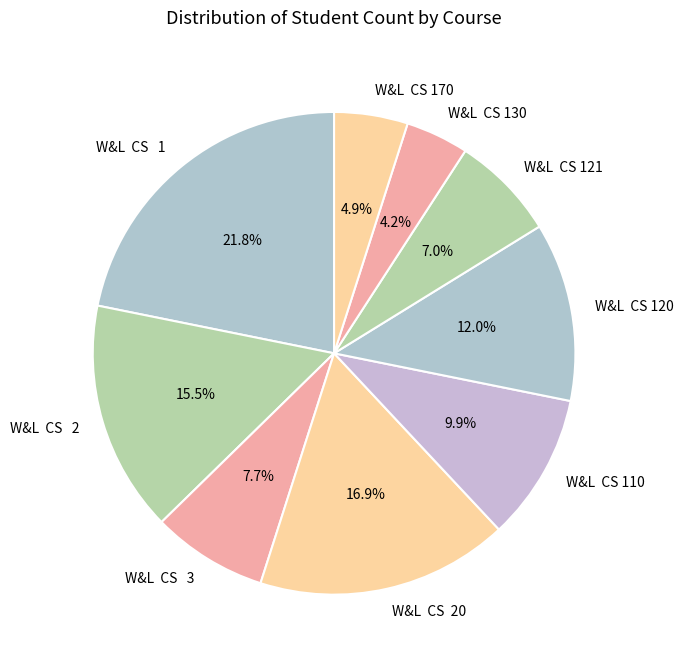

Which category has the biggest portion of the pie?

W&L CS 1